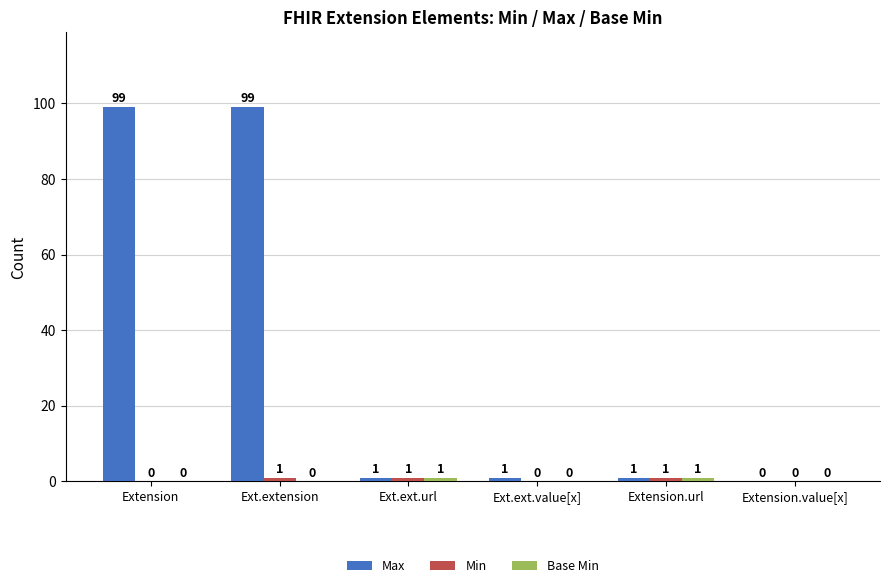

At which category is the sum across all series the highest?

Ext.extension